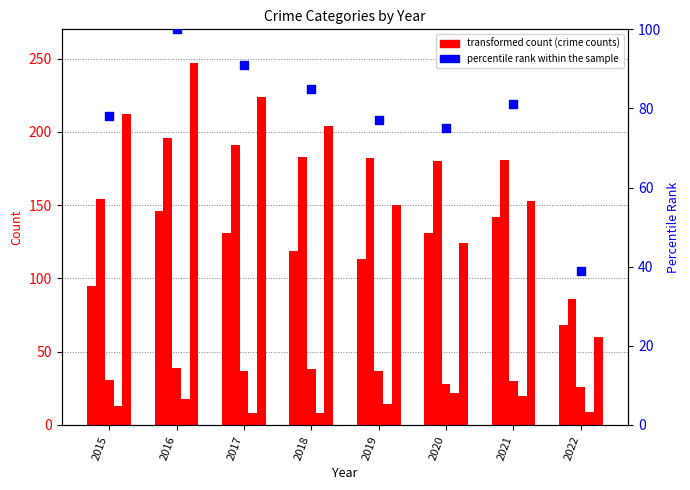

Which series reaches the maximum Y coordinate?

Robbery